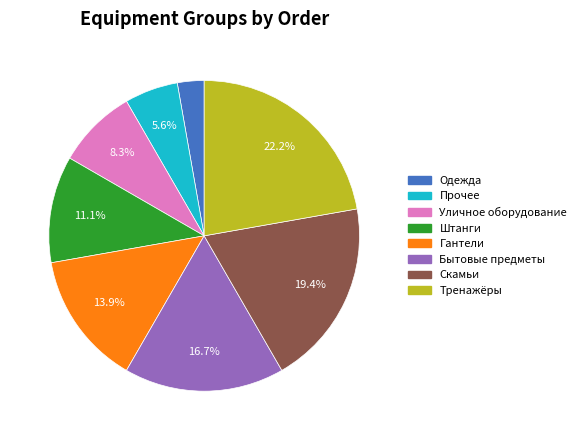

What is the smallest slice in the pie chart?

Одежда